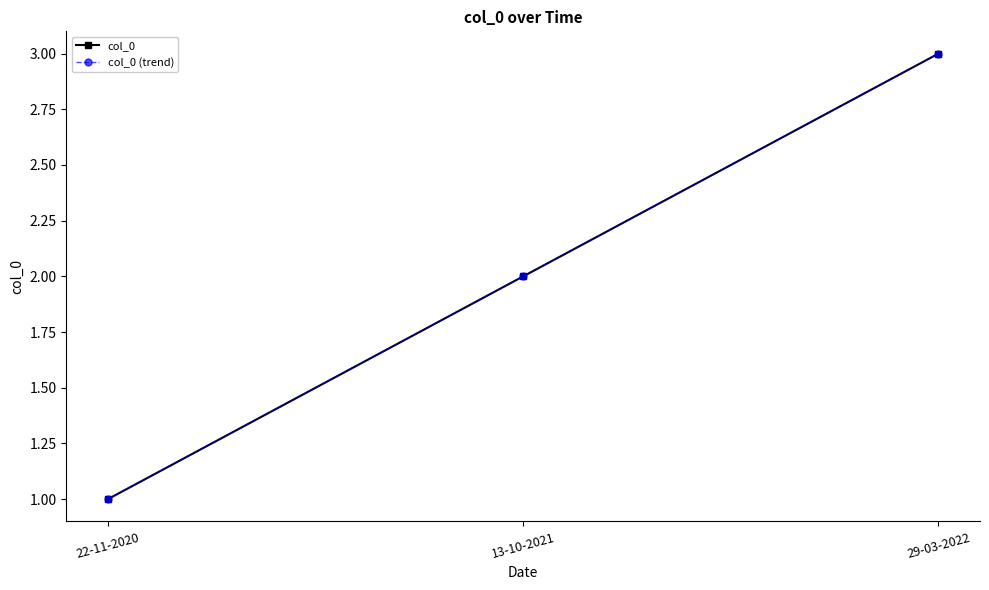

What is the total value across all series at 22-11-2020?

2